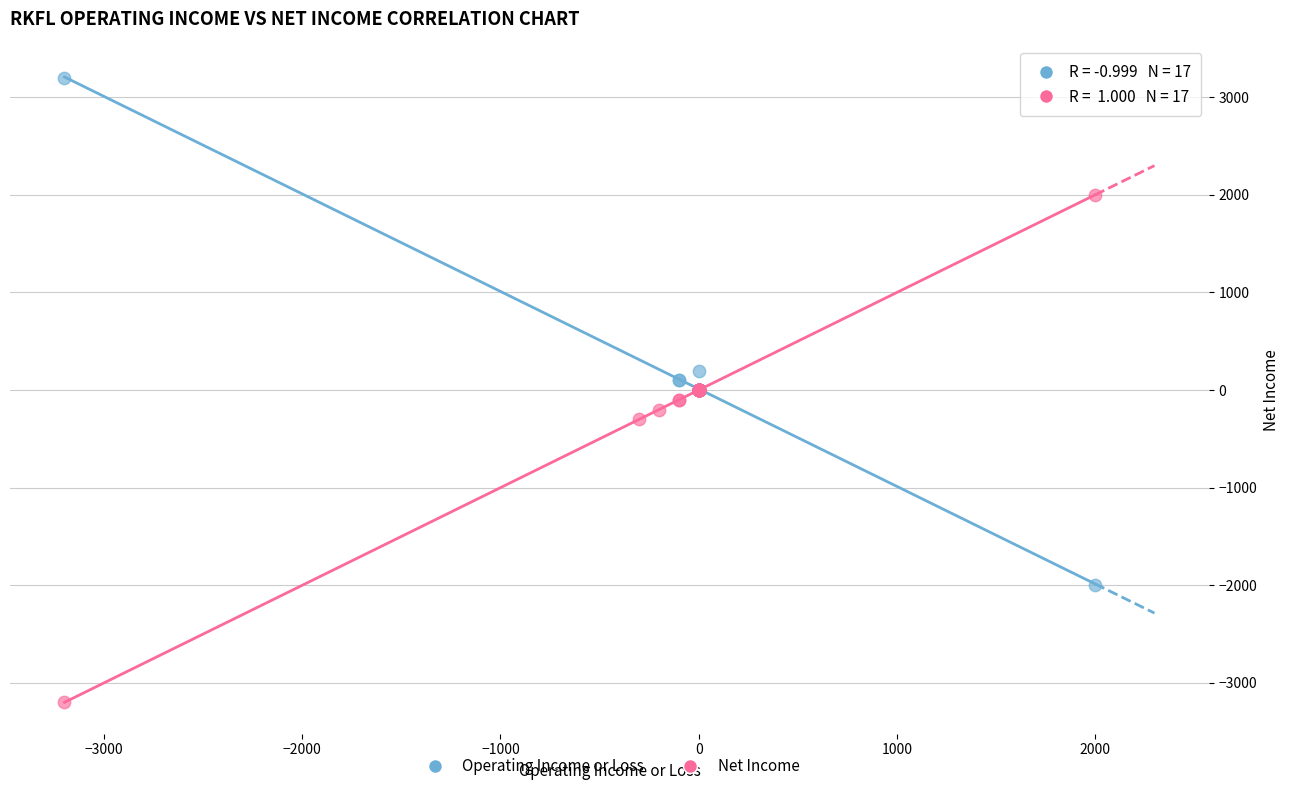

Which series reaches the minimum Y coordinate?

Net Income